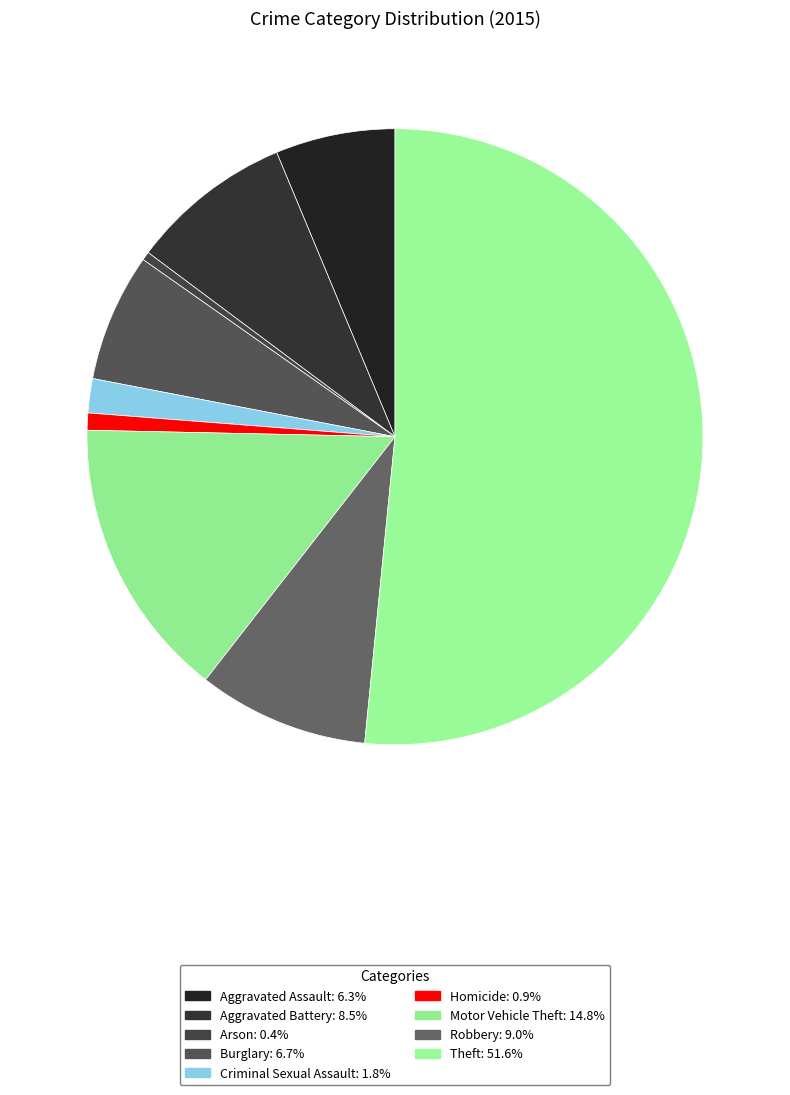

Count the number of slices in the pie.

9